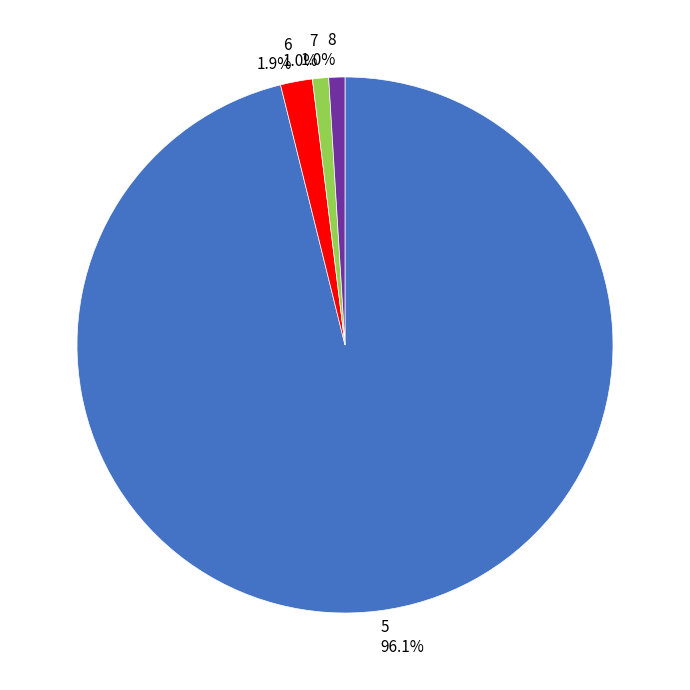

Which has a higher value, 7 or 5?

5